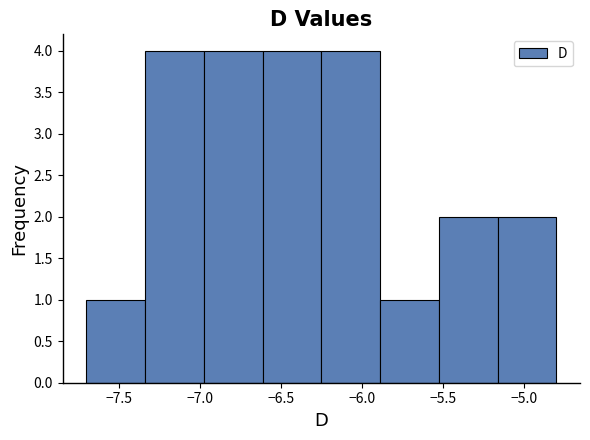

Reading left to right, transcribe this chart: for each bar, give the range it covers on the x-axis and its height. Neither the bar edges nor the heights are printed on the chart, so give them approximately, as read against the axes.

-7.70 to -7.35: 1
-7.35 to -6.95: 4
-6.95 to -6.60: 4
-6.60 to -6.25: 4
-6.25 to -5.90: 4
-5.90 to -5.50: 1
-5.50 to -5.15: 2
-5.15 to -4.80: 2